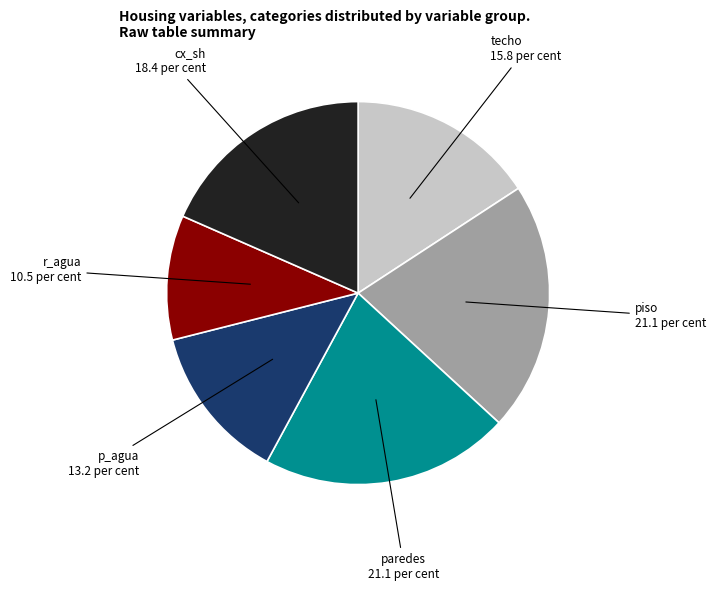

Is there any slice that represents more than half of the pie?

No